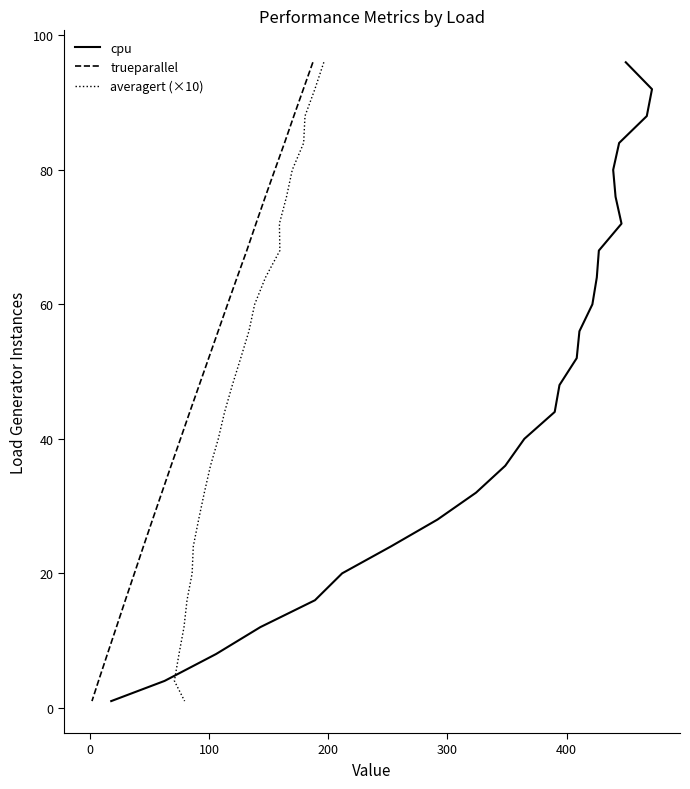

What is the smallest value displayed?

1